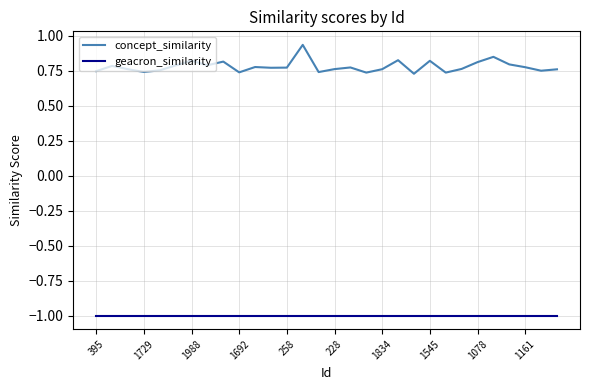

Which series has the largest range (max minus min)?

concept_similarity